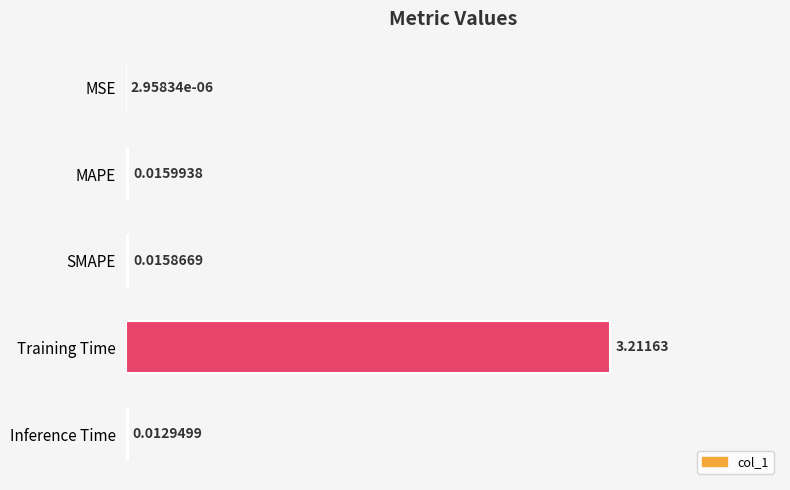

At which category does the chart reach its peak across all series?

Training Time